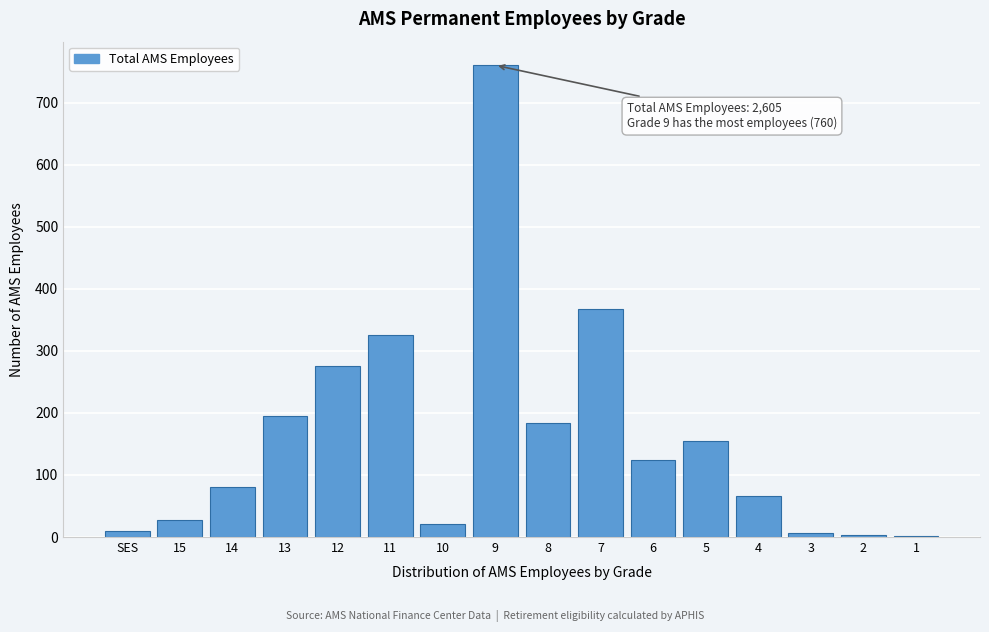

What is the maximum value shown in the chart?

760